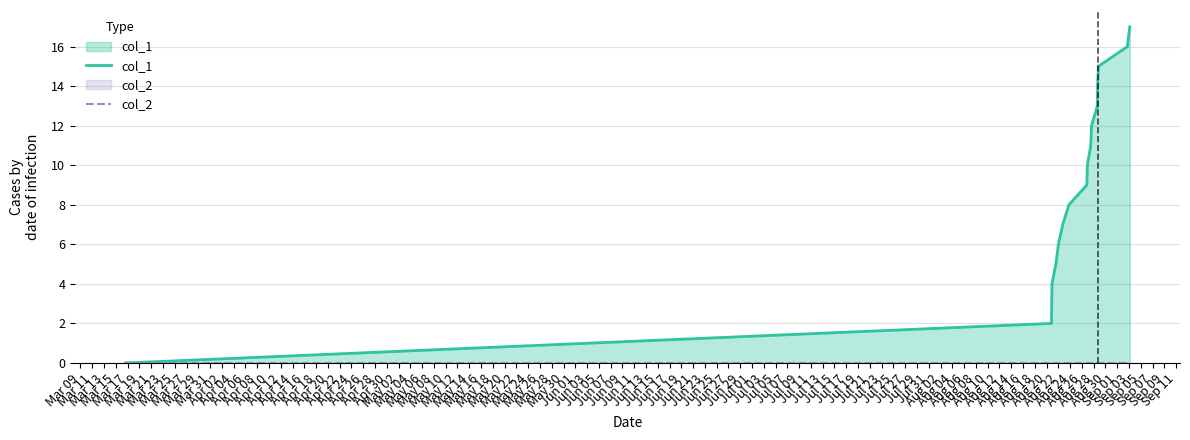

What is the greatest value displayed?

17